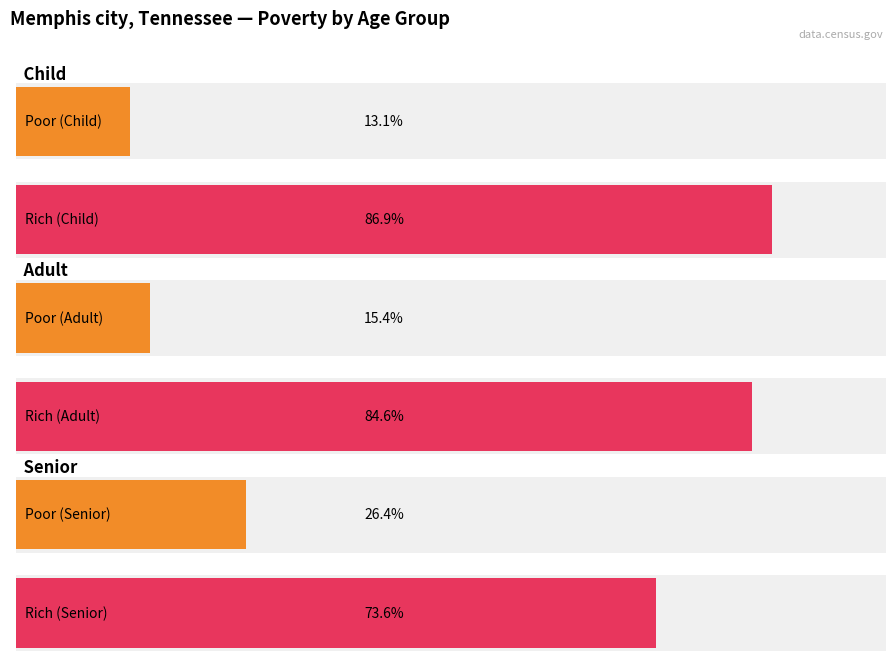

Rank the series at Senior from lowest to highest value.

Poor, Rich